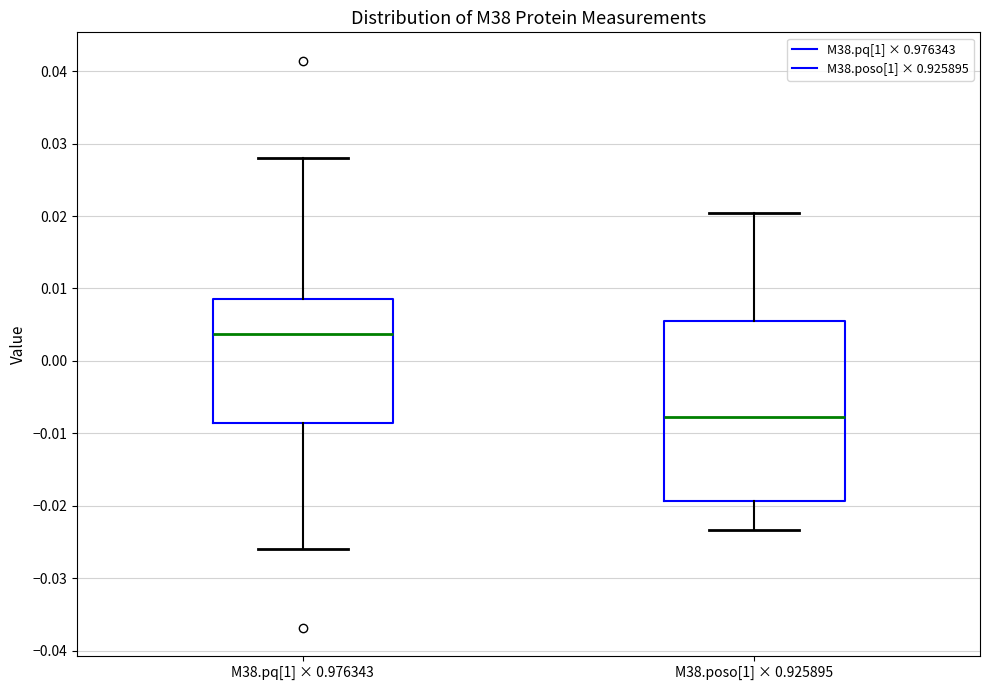

Reading left to right, transcribe this box plot: for each box, give where its median line is, the range the box spans, and where its two whiskers end, as read against the y-axis. The values are not printed on the chart, so give them approximately, as read against the axis.

M38.pq[1] × 0.976343: median 0.004, box -0.009 to 0.009, whiskers -0.026 to 0.028
M38.poso[1] × 0.925895: median -0.008, box -0.019 to 0.006, whiskers -0.023 to 0.020